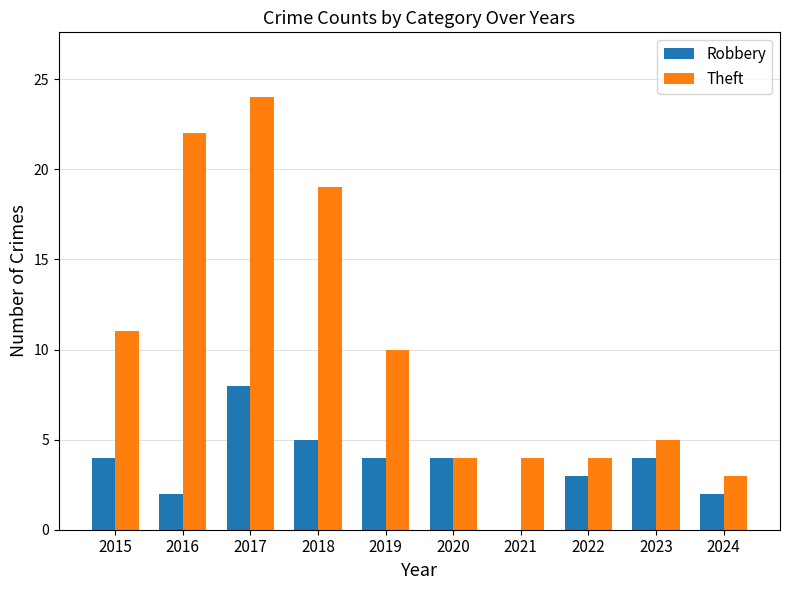

How many groups of bars are there?

10